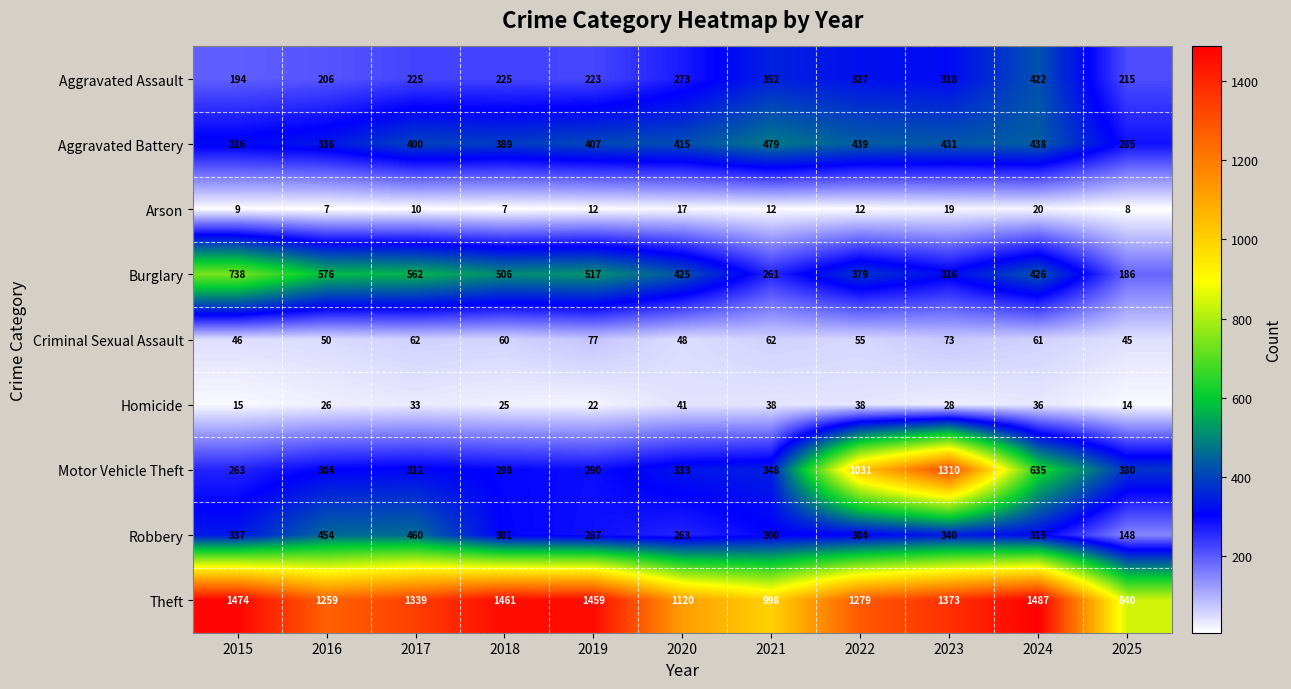

At which category is the sum across all series the highest?

2023